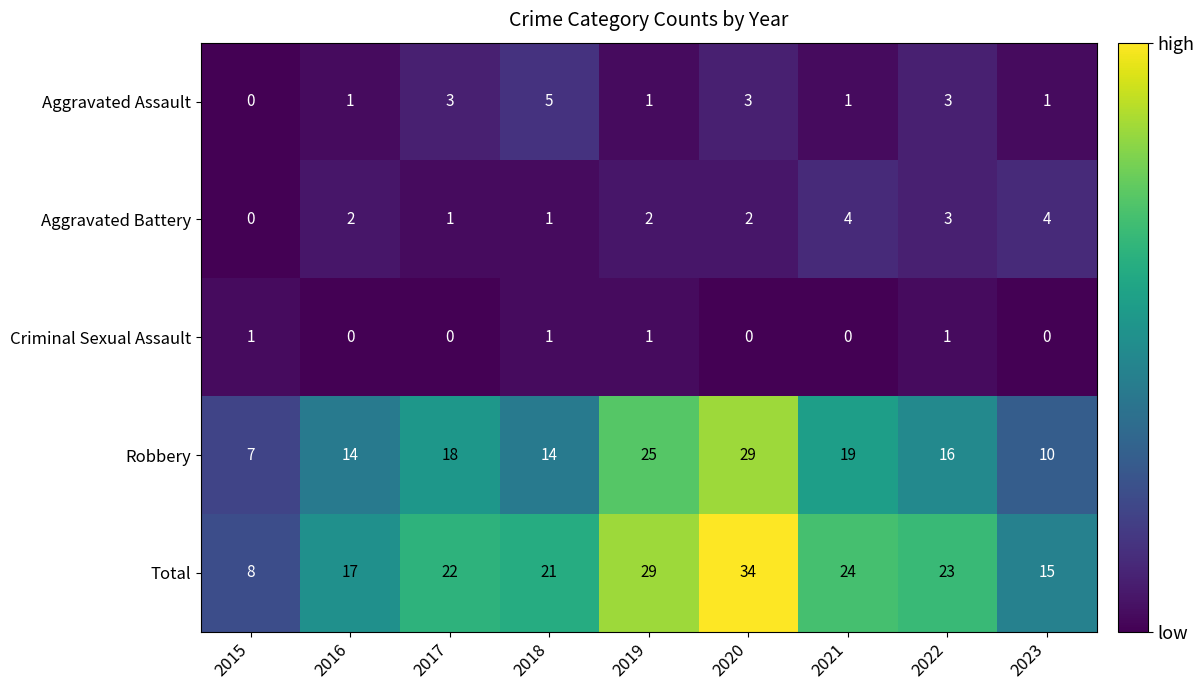

What is the difference between the Aggravated Battery values at 2021 and 2015?

4